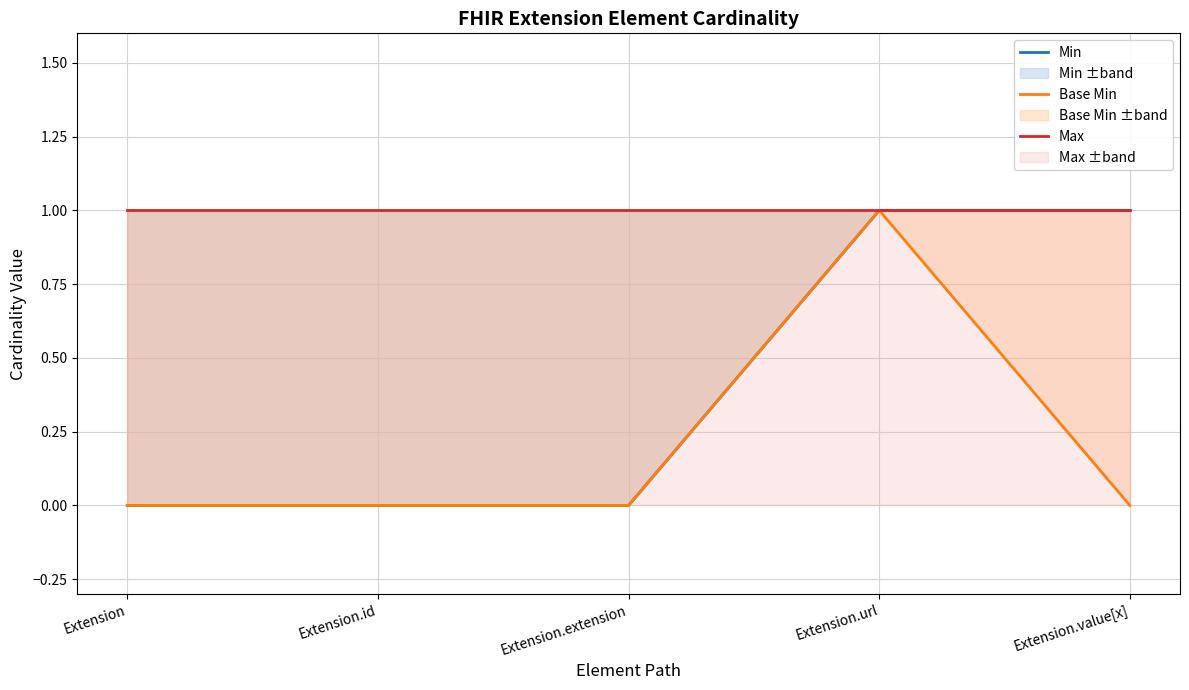

How many lines are shown in the chart?

3